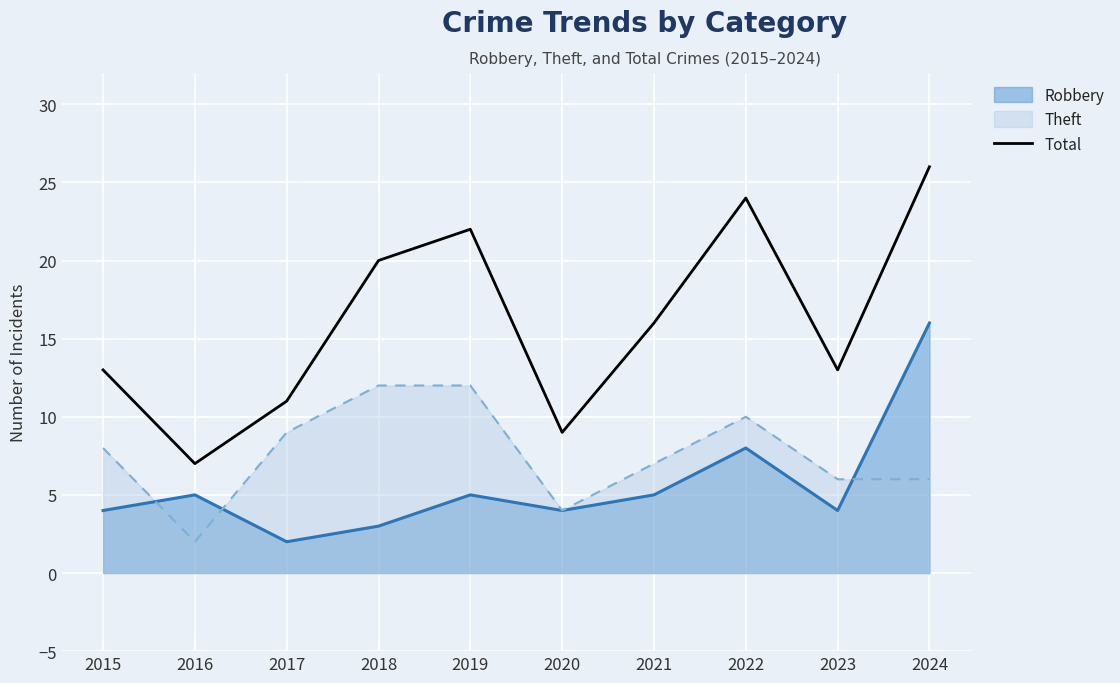

Between 2019 and 2023, which is larger?

2019